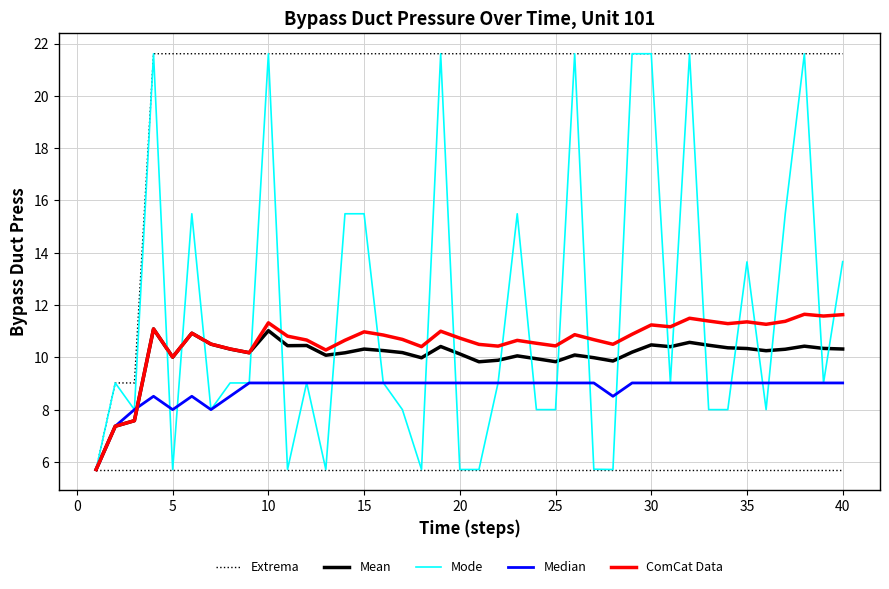

What is the highest value of the Extrema series?

21.6